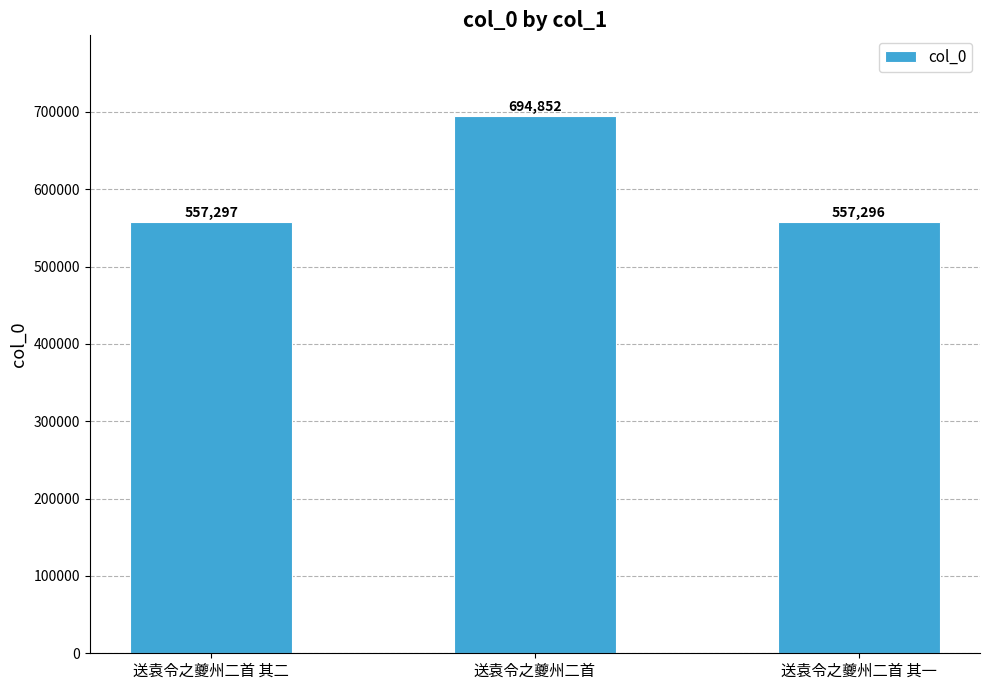

True or false: the data shows 694852 at 送袁令之夔州二首.

True